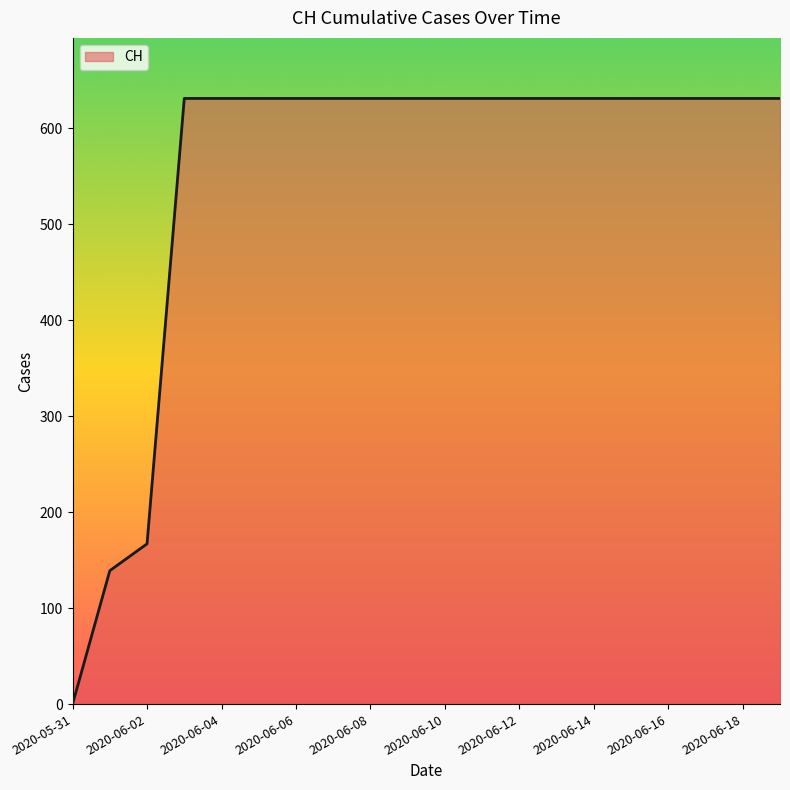

What is the difference between the maximum and minimum values?

631